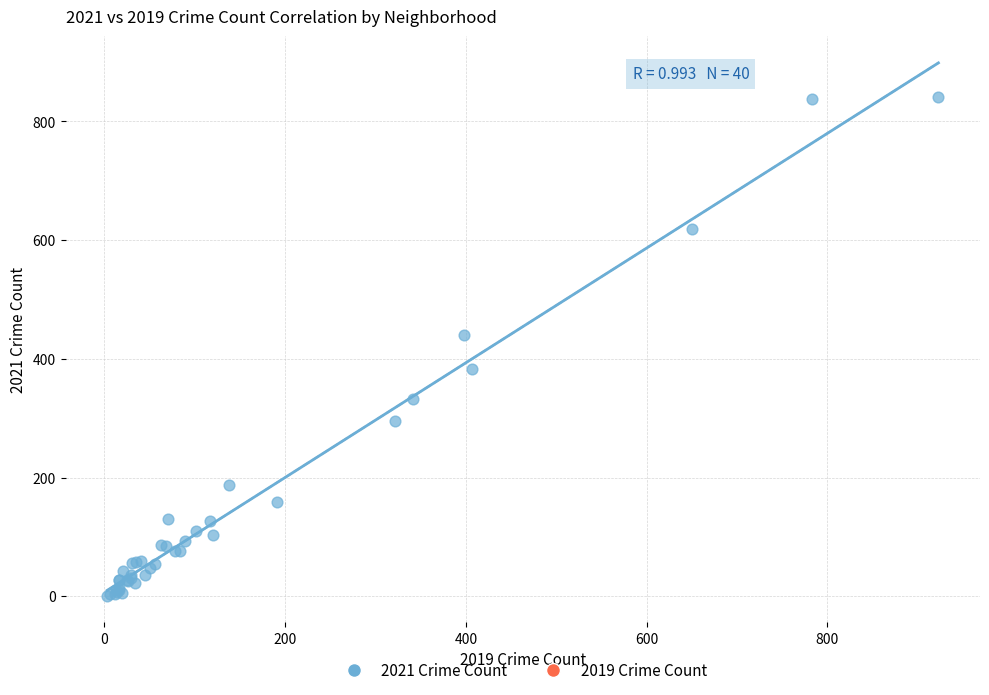

What Y value in the scatter plot is closest to 421?

441